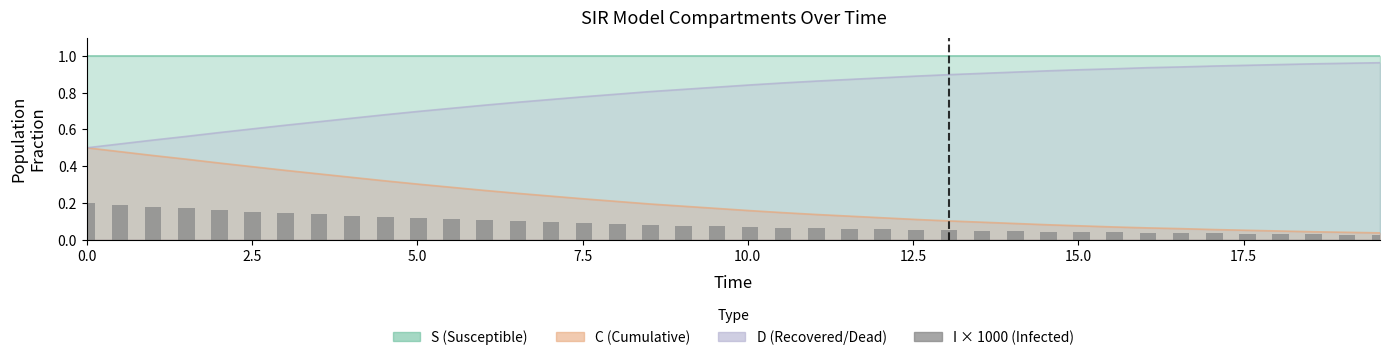

Is it true that the value at 39 is 0.0?

False